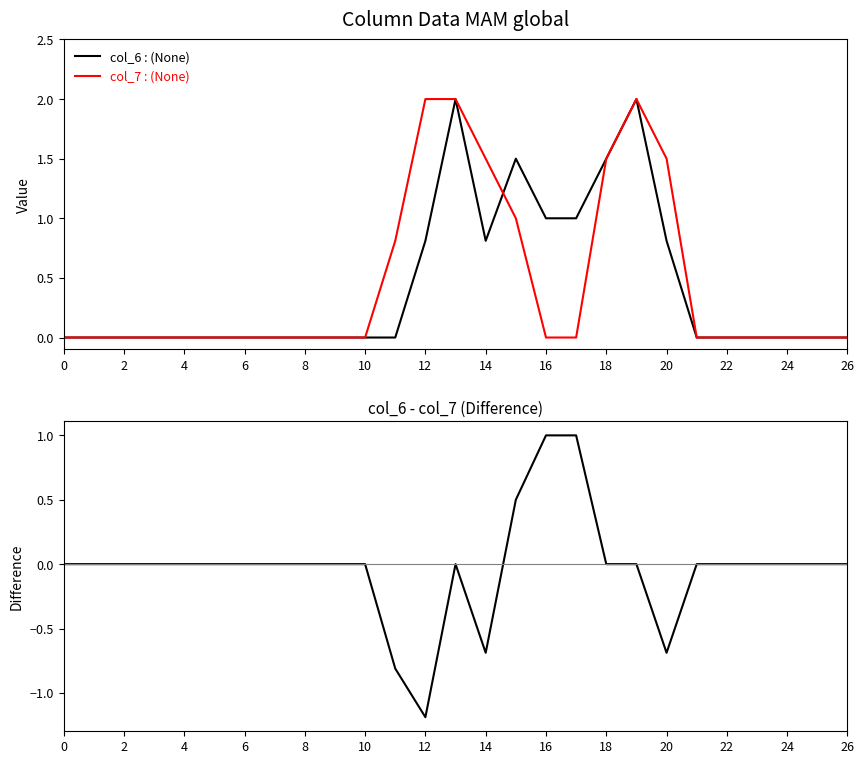

Reading right to left, list all the values displayed in this chart.

col_6: 0.0	0.0	0.0	0.0	0.0	0.0	0.8	2.0	1.5	1.0	1.0	1.5	0.8	2.0	0.8	0.0	0.0	0.0	0.0	0.0	0.0	0.0	0.0	0.0	0.0	0.0	0.0
col_7: 0.0	0.0	0.0	0.0	0.0	0.0	1.5	2.0	1.5	0.0	0.0	1.0	1.5	2.0	2.0	0.8	0.0	0.0	0.0	0.0	0.0	0.0	0.0	0.0	0.0	0.0	0.0
col_6 - col_7: 0.0	0.0	0.0	0.0	0.0	0.0	-0.7	0.0	0.0	1.0	1.0	0.5	-0.7	0.0	-1.2	-0.8	0.0	0.0	0.0	0.0	0.0	0.0	0.0	0.0	0.0	0.0	0.0